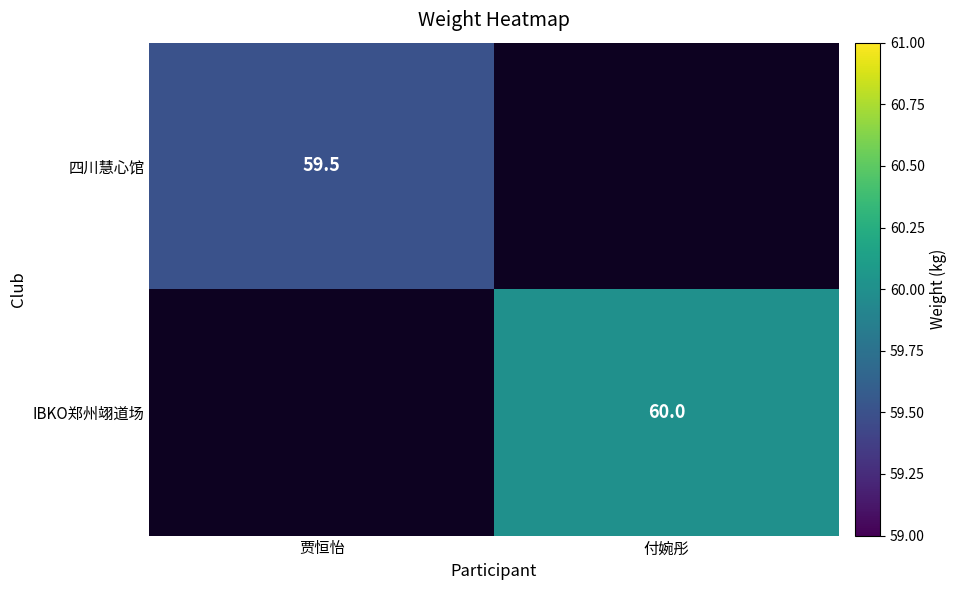

True or false: 四川慧心馆 has a value of 35.1 at 贾恒怡.

False